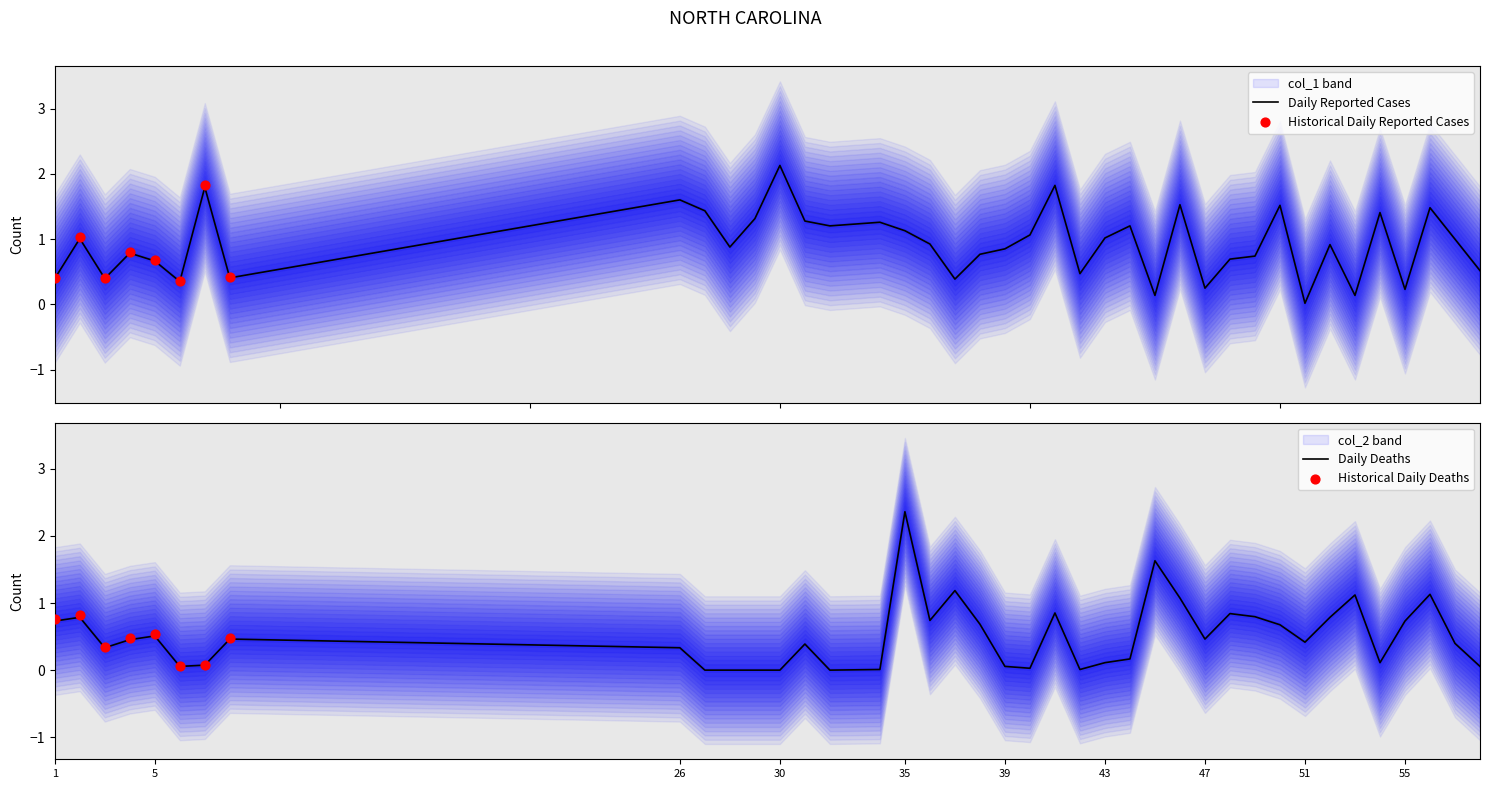

What is the highest value of the Daily Reported Cases series?

2.1